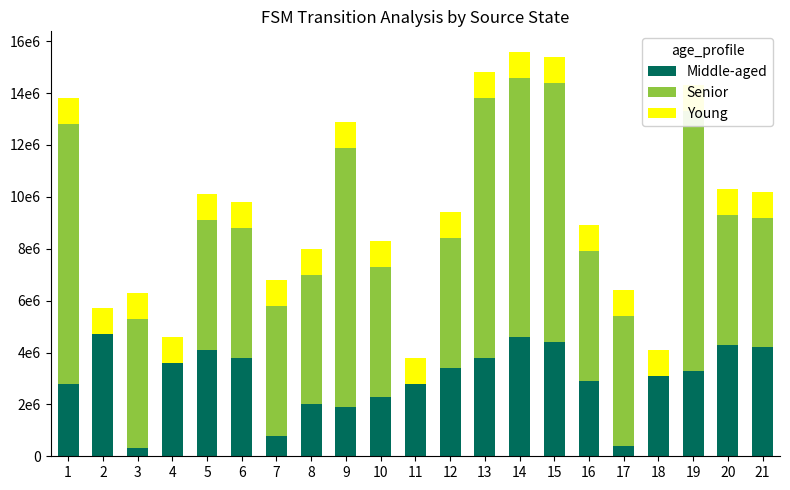

List the series in order of their peak value, highest first.

Senior, Middle-aged, Young